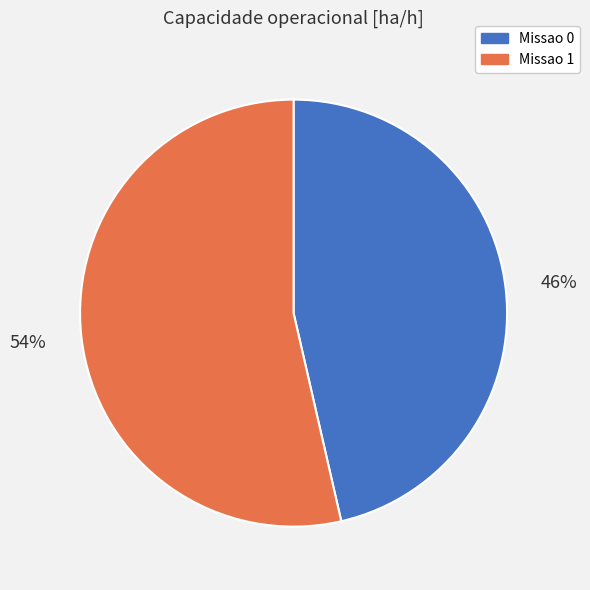

Between Missao 1 and Missao 0, which is larger?

Missao 1